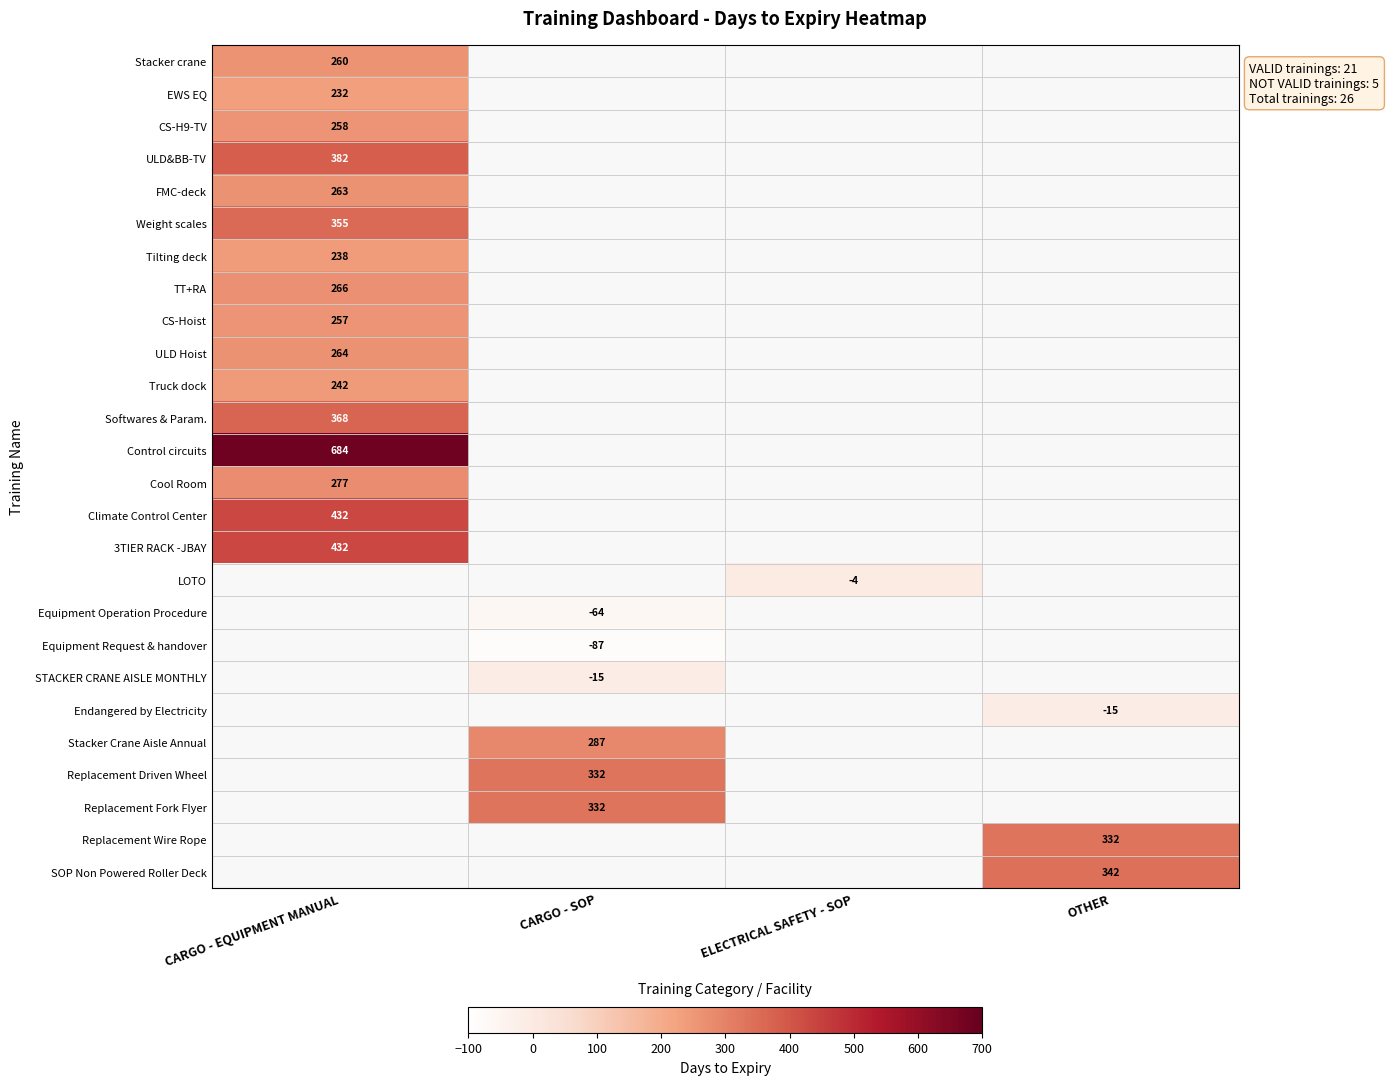

Is it true that EWS EQ equals 305 at CARGO - EQUIPMENT MANUAL?

False